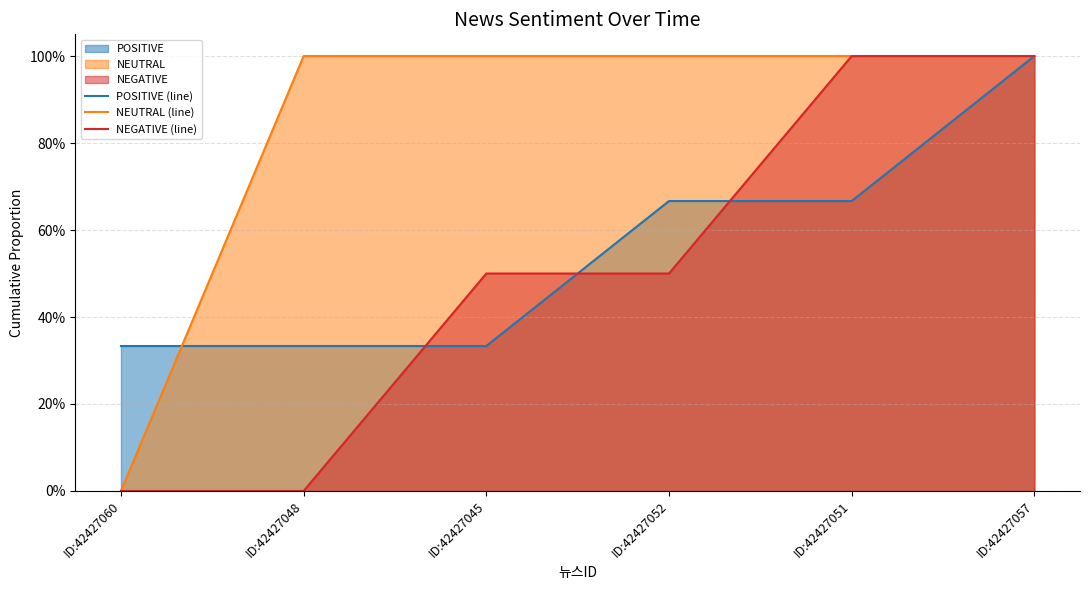

How many positive values does the NEUTRAL (line) series have?

5